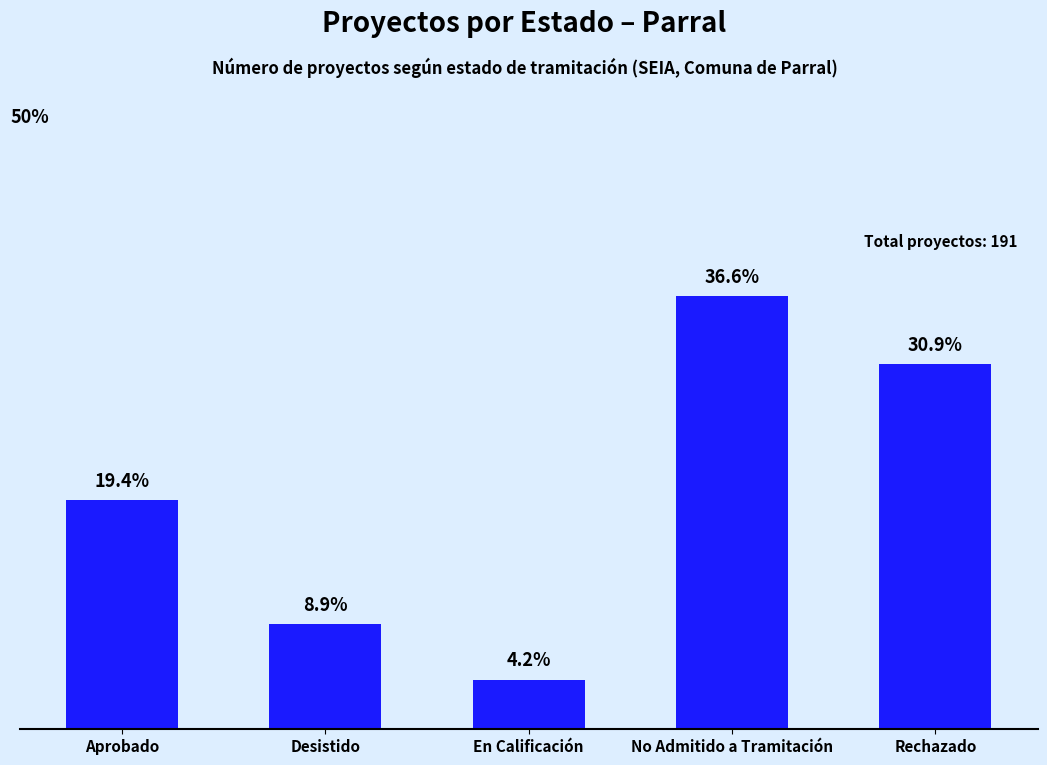

What is the label of the 3rd bar from the right?

En Calificación